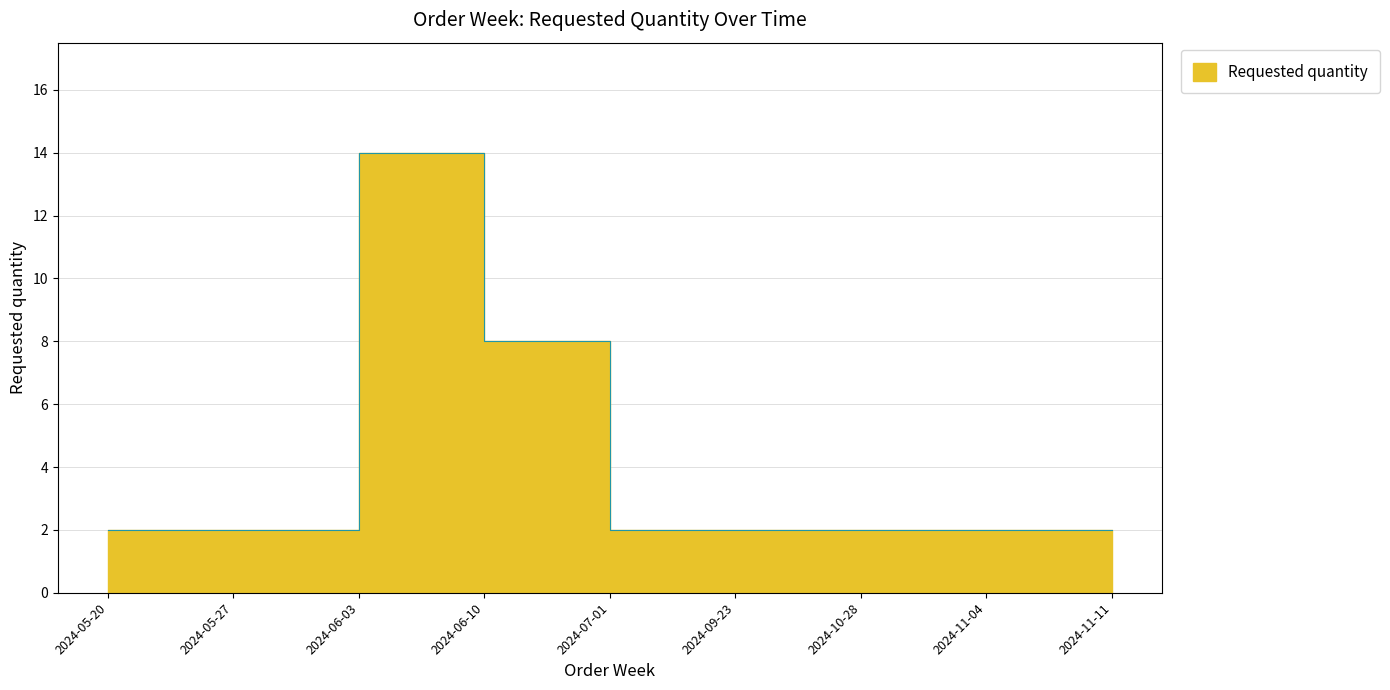

Reading right to left, extract all data points from this chart.

2024-11-11=2	2024-11-04=2	2024-10-28=2	2024-09-23=2	2024-07-01=2	2024-06-10=8	2024-06-03=14	2024-05-27=2	2024-05-20=2